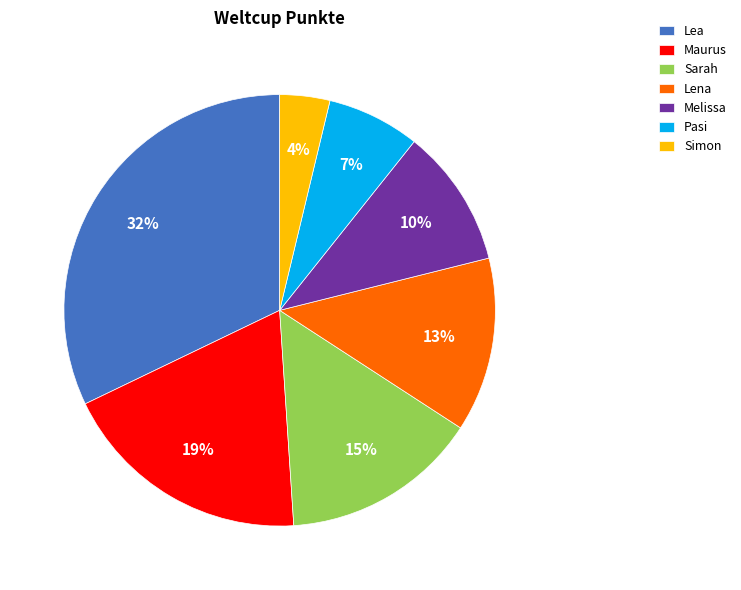

Count the number of slices in the pie.

7